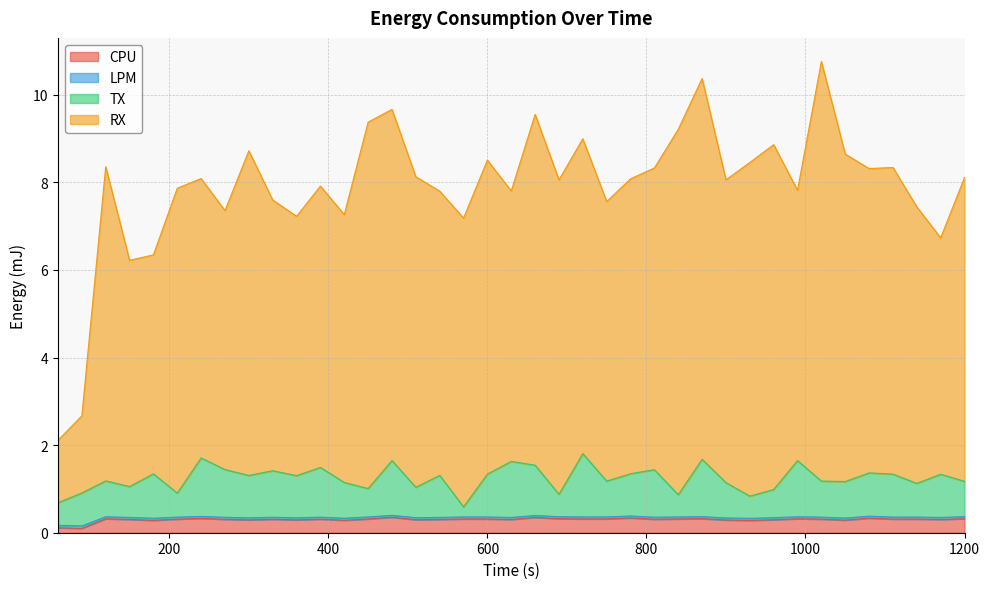

True or false: RX and CPU cross at least once.

False